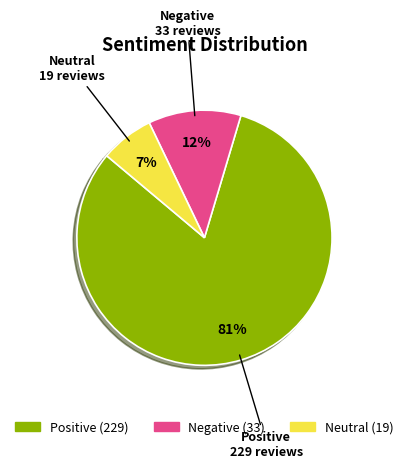

Is there any slice that represents more than half of the pie?

Yes